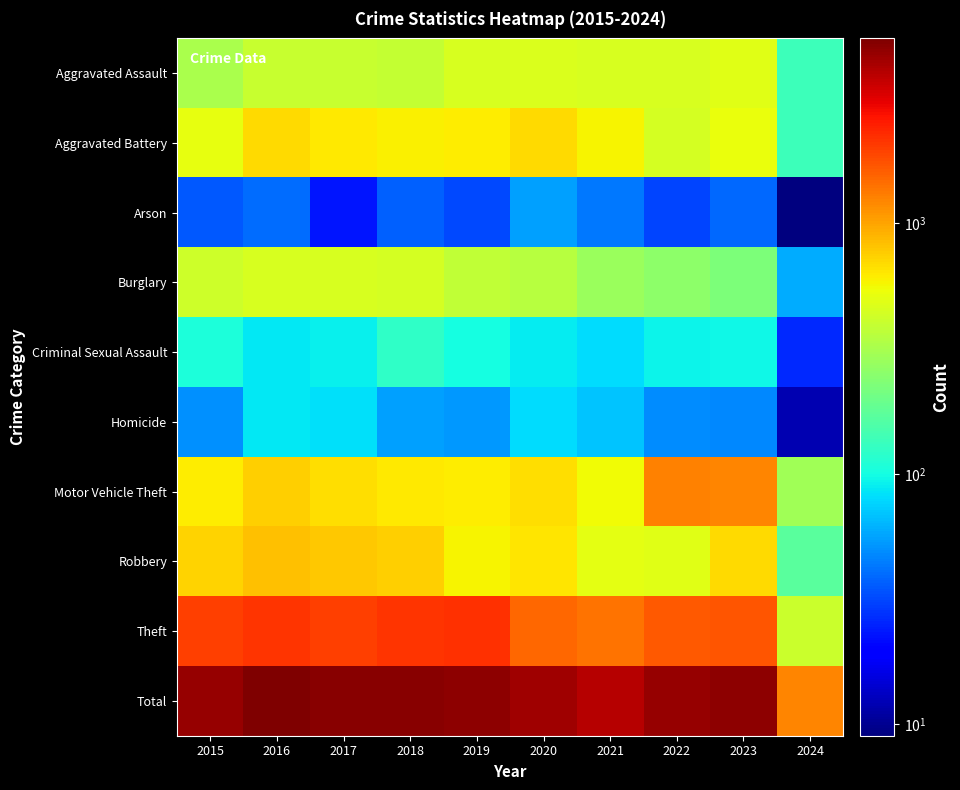

At which category is the sum across all series the highest?

2016